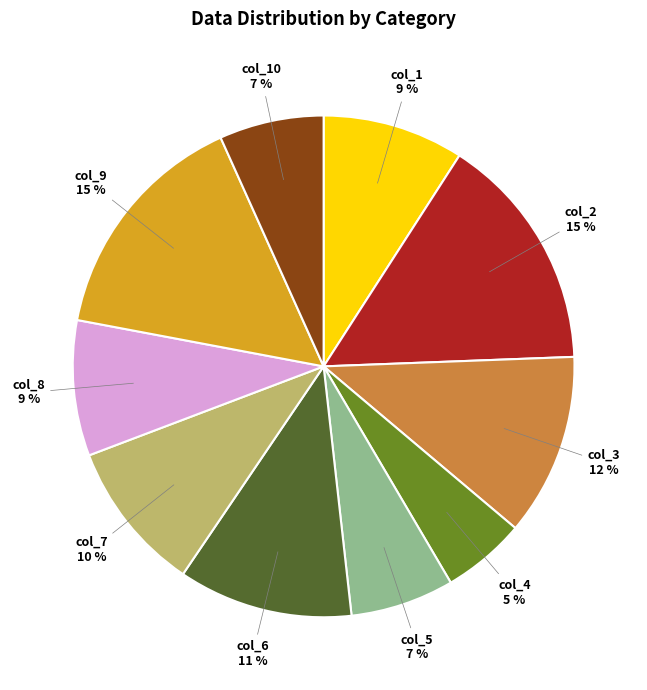

To the nearest percent, what is the difference between the col_1 and col_7 slice percentages?

1%